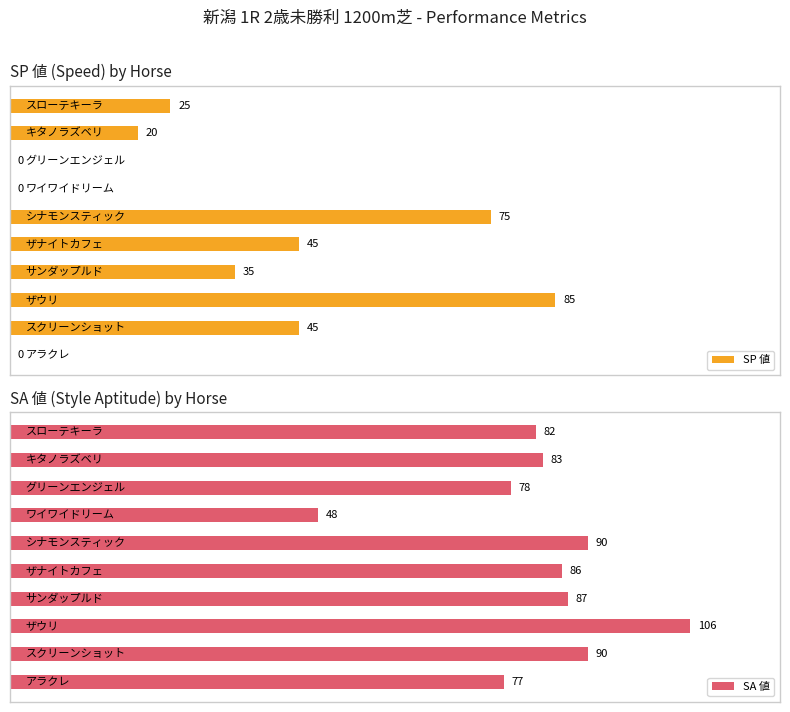

Reading right to left, transcribe all the data shown in this chart.

SP 値: 9=25	8=20	7=0	6=0	5=75	4=45	3=35	2=85	1=45	0=0
SA 値: 9=82	8=83	7=78	6=48	5=90	4=86	3=87	2=106	1=90	0=77